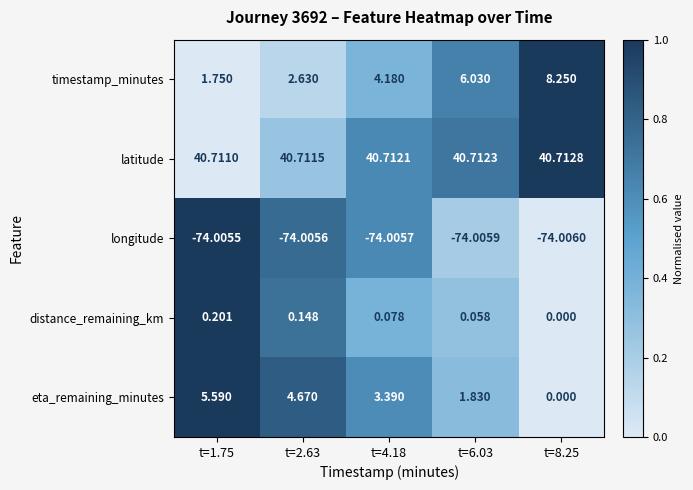

What is the total value across all series at t=2.63?

-25.8